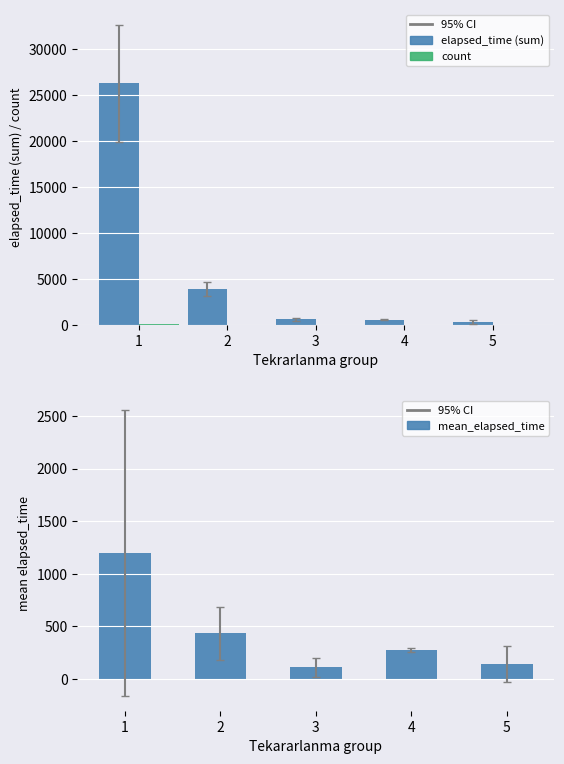

What is the difference between the second highest and second lowest values in the elapsed_time (sum) series?

3355.0